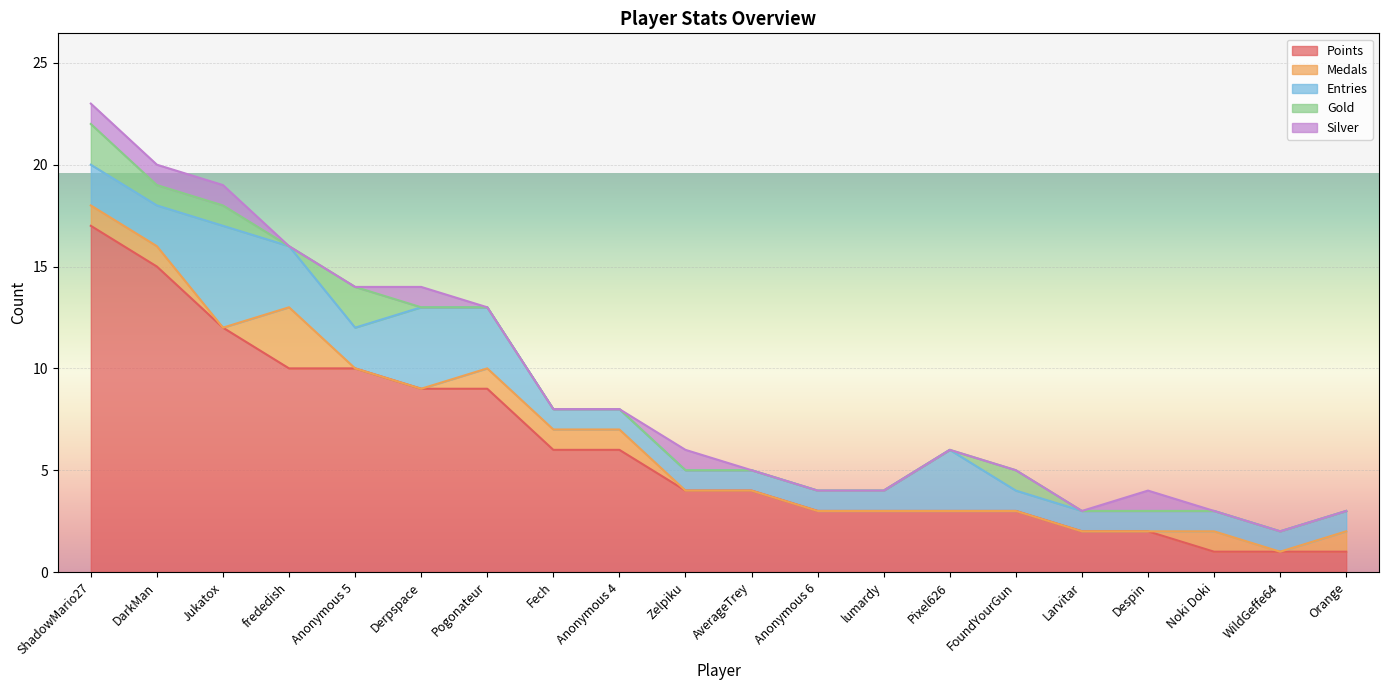

Is the value of Gold at Fech greater than the value of Points at frededish?

No